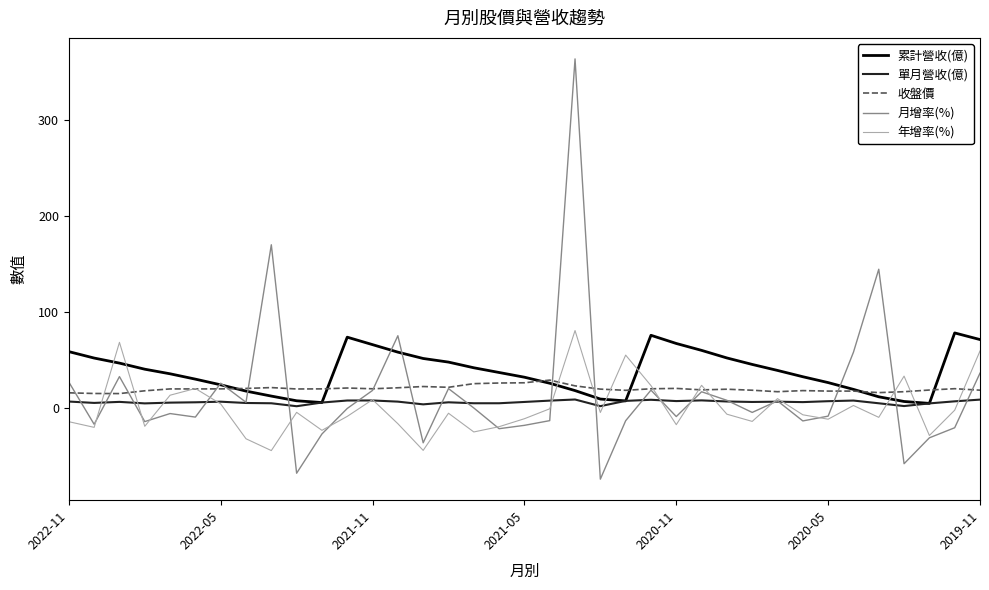

What is the maximum value shown in the chart?

363.8